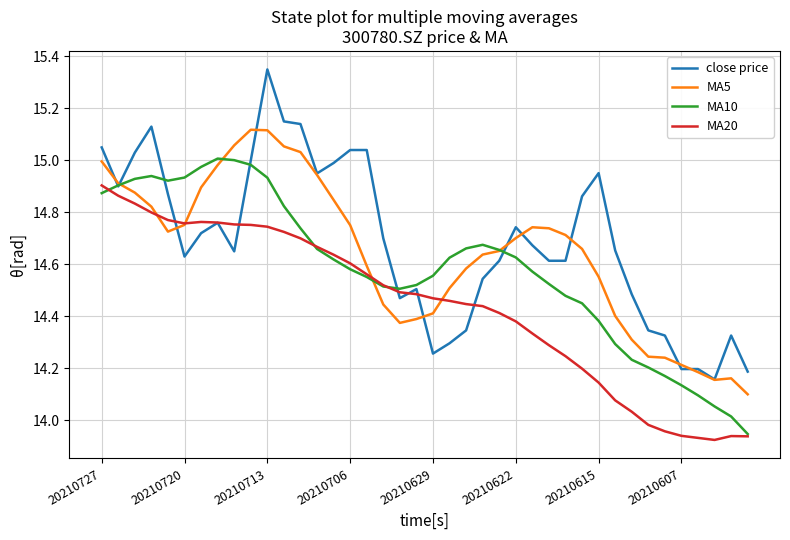

Which series has the largest range (max minus min)?

close price